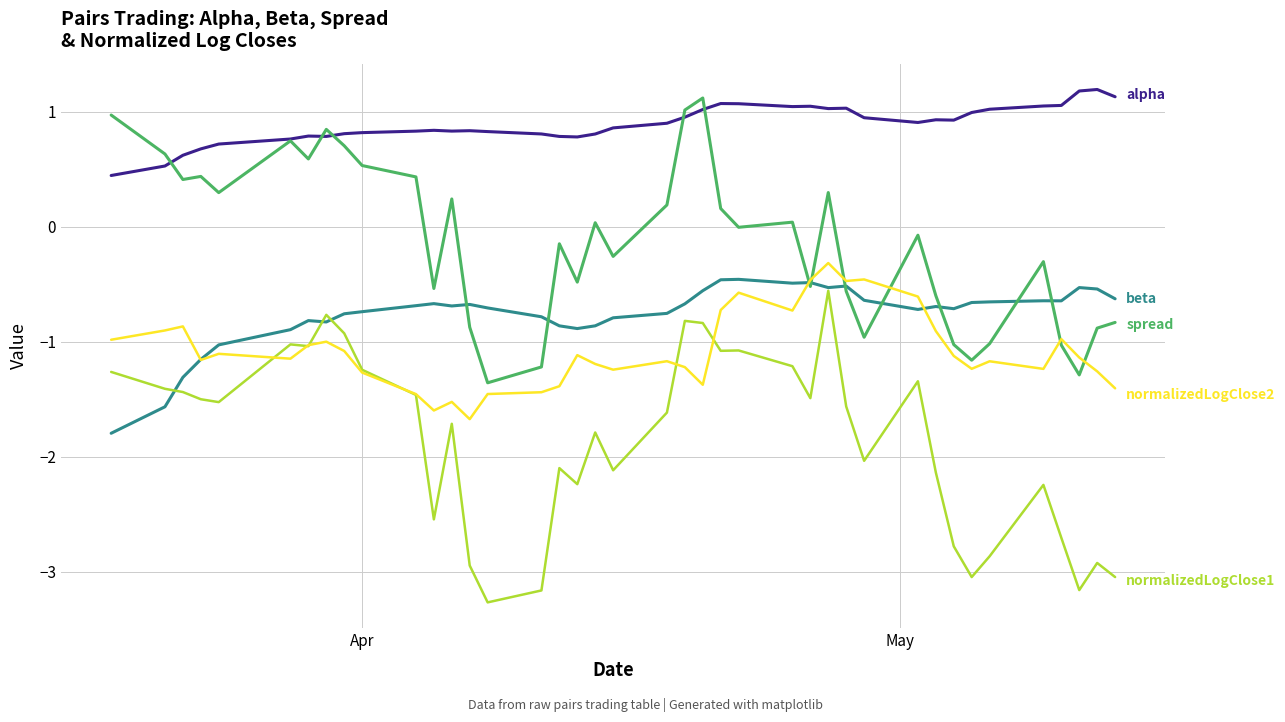

What is the greatest value displayed?

1.2